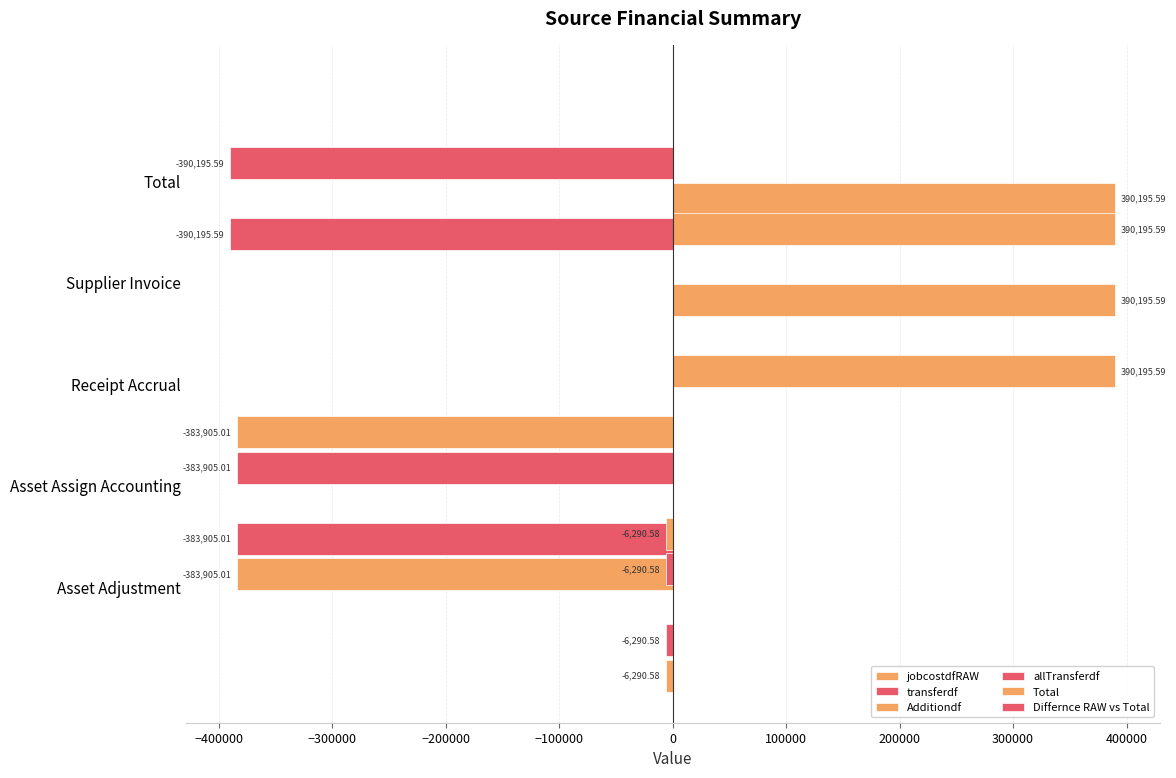

What are all the series names shown in the legend?

jobcostdfRAW, transferdf, Additiondf, allTransferdf, Total, Differnce RAW vs Total